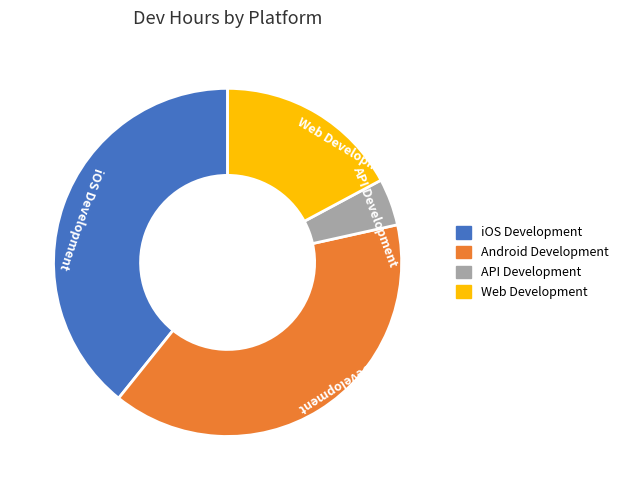

How many segments does this pie chart have?

4